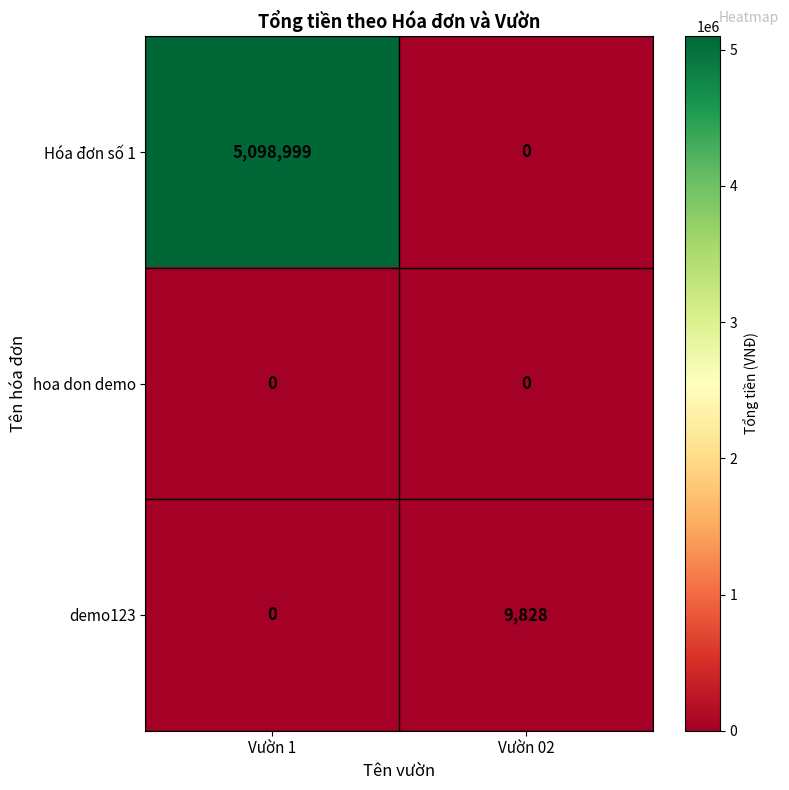

What is the spread (max minus min) of values at Vườn 1?

5098999